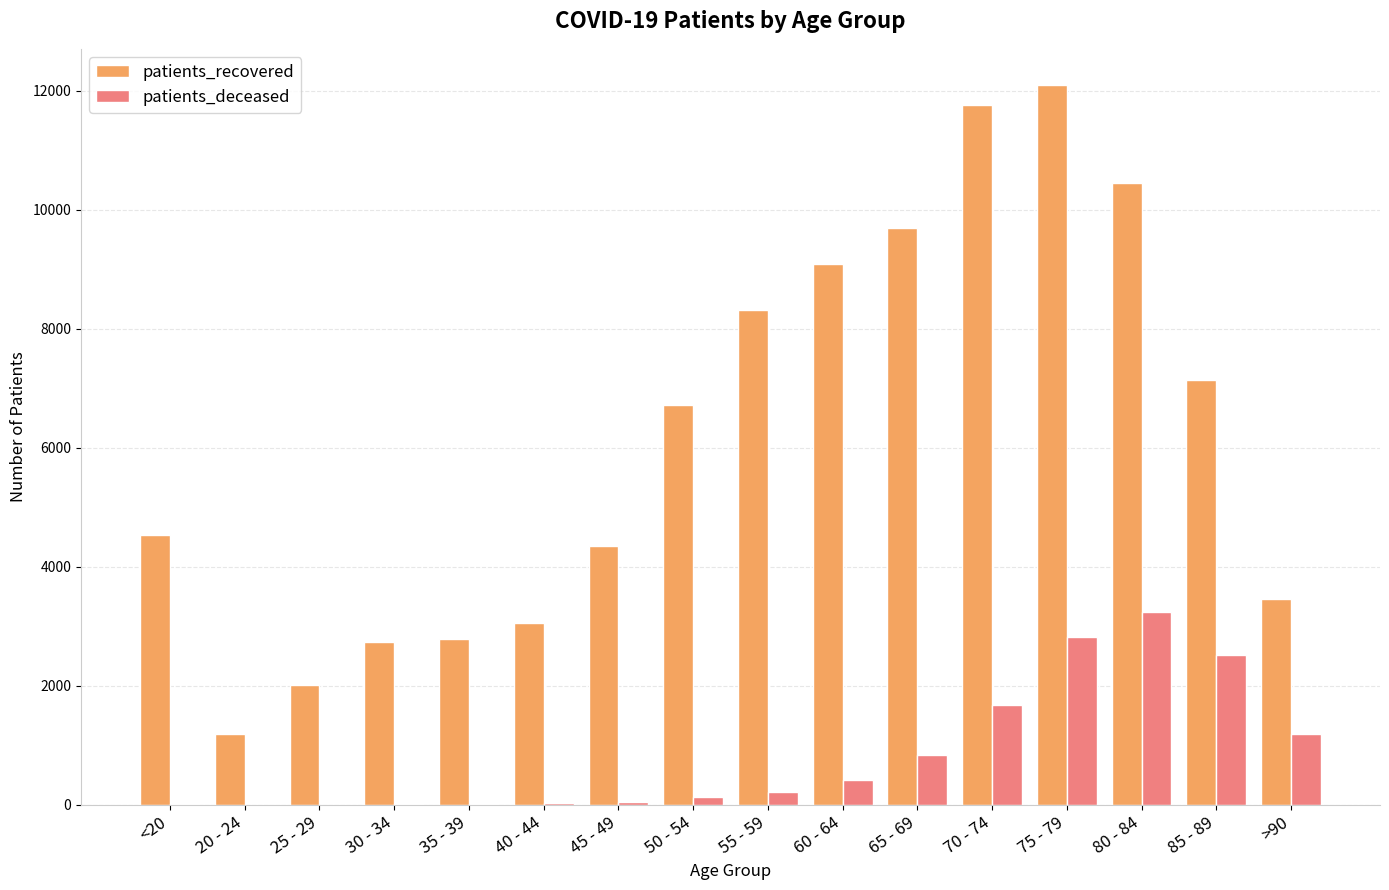

Is it true that patients_recovered equals 6241 at 60 - 64?

False